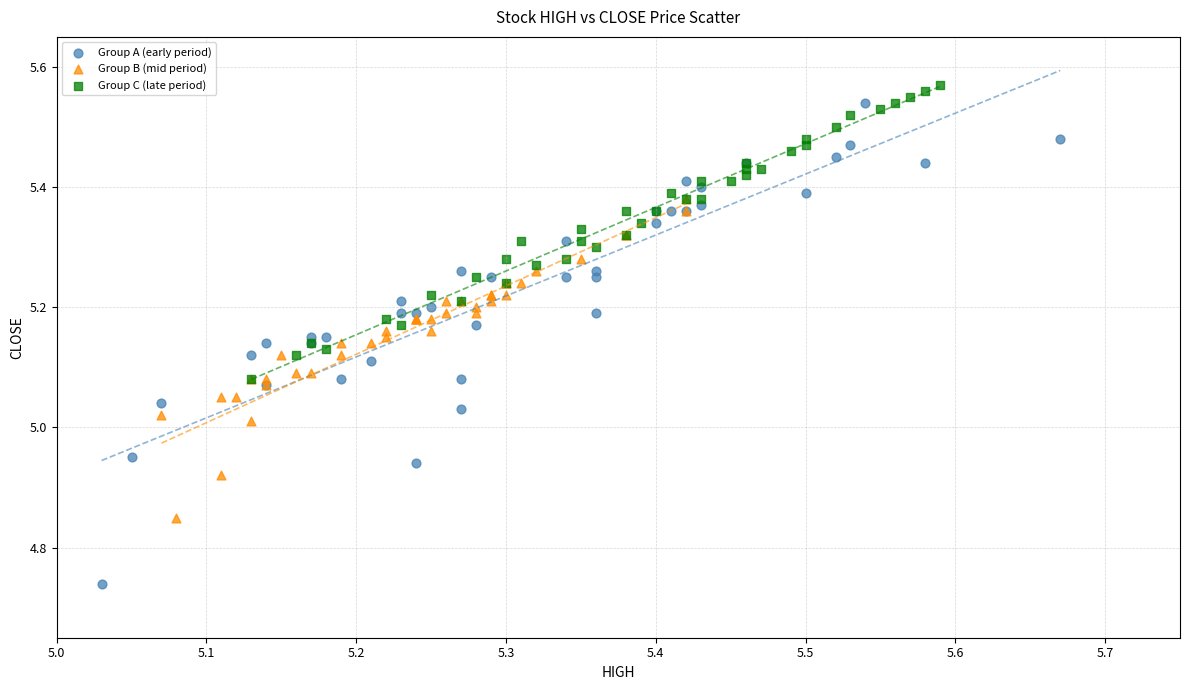

Which series contains the lowest Y value?

Group A (early period)